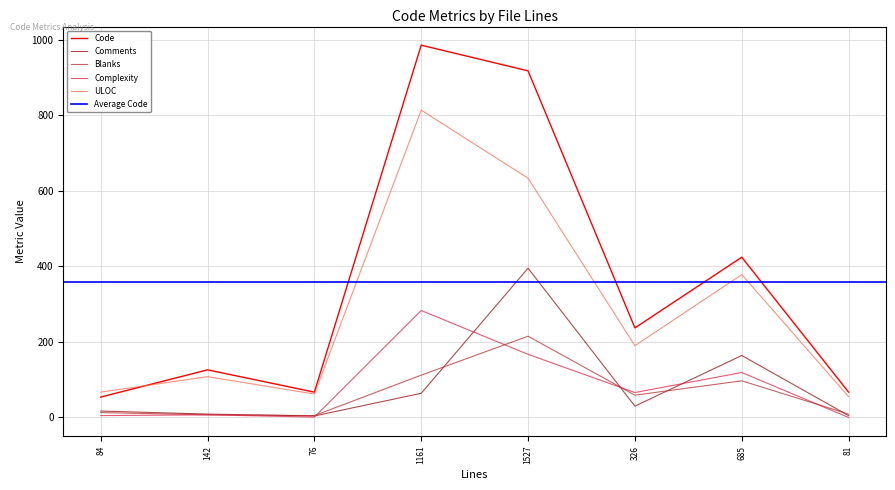

Reading left to right, transcribe all the data shown in this chart.

Code: 84=54	142=126	76=67	1161=985	1527=917	326=237	685=424	81=67
Comments: 84=17	142=9	76=4	1161=64	1527=395	326=30	685=164	81=5
Blanks: 84=13	142=7	76=5	1161=112	1527=215	326=59	685=97	81=9
Complexity: 84=5	142=7	76=1	1161=283	1527=167	326=66	685=119	81=0
ULOC: 84=67	142=108	76=62	1161=813	1527=633	326=190	685=378	81=55